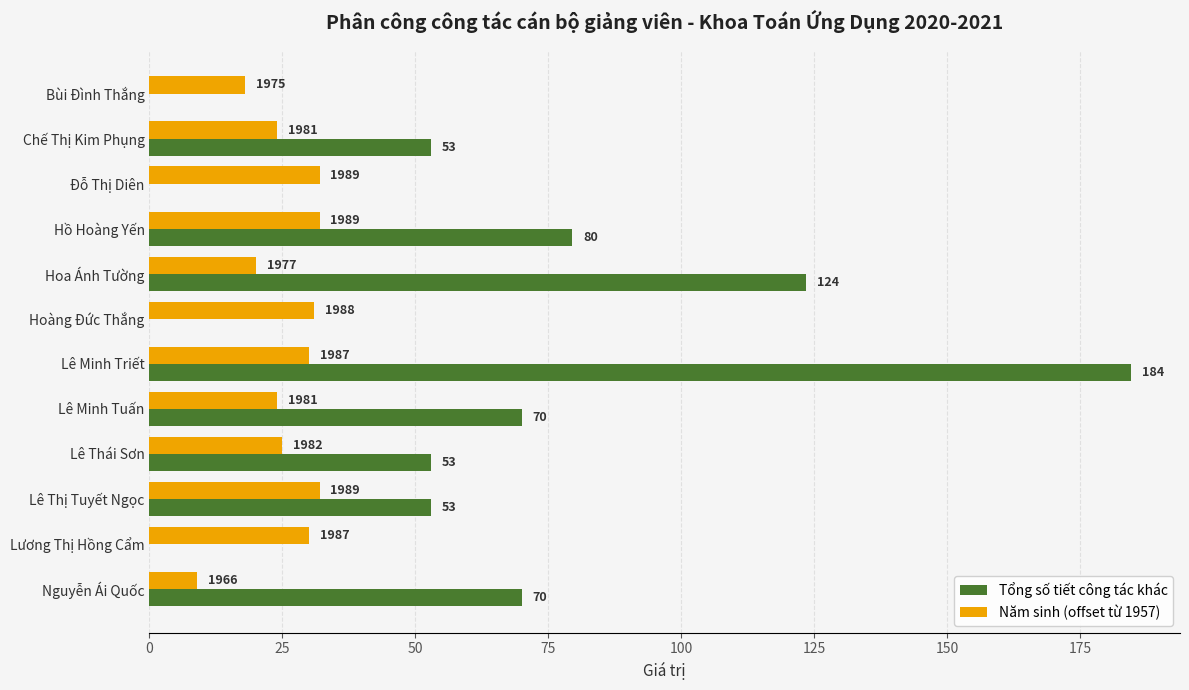

At how many categories does at least one series exceed 123?

2